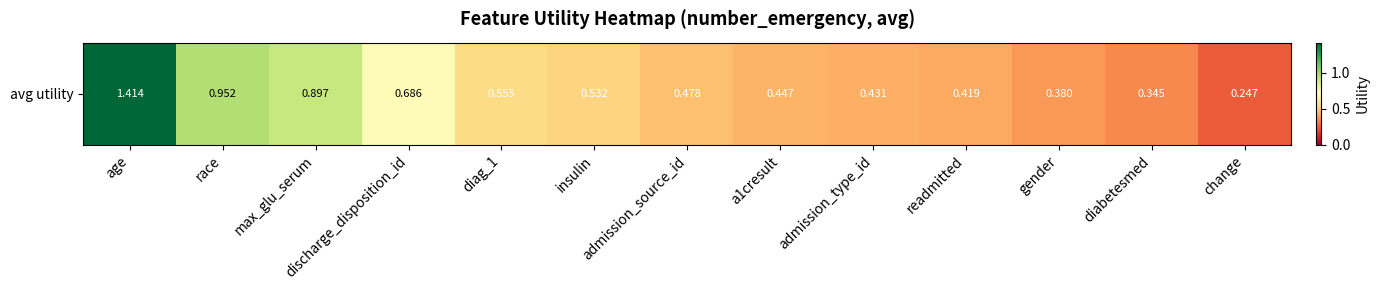

Reading right to left, list all the values displayed in this chart.

0.2	0.3	0.4	0.4	0.4	0.4	0.5	0.5	0.6	0.7	0.9	1.0	1.4